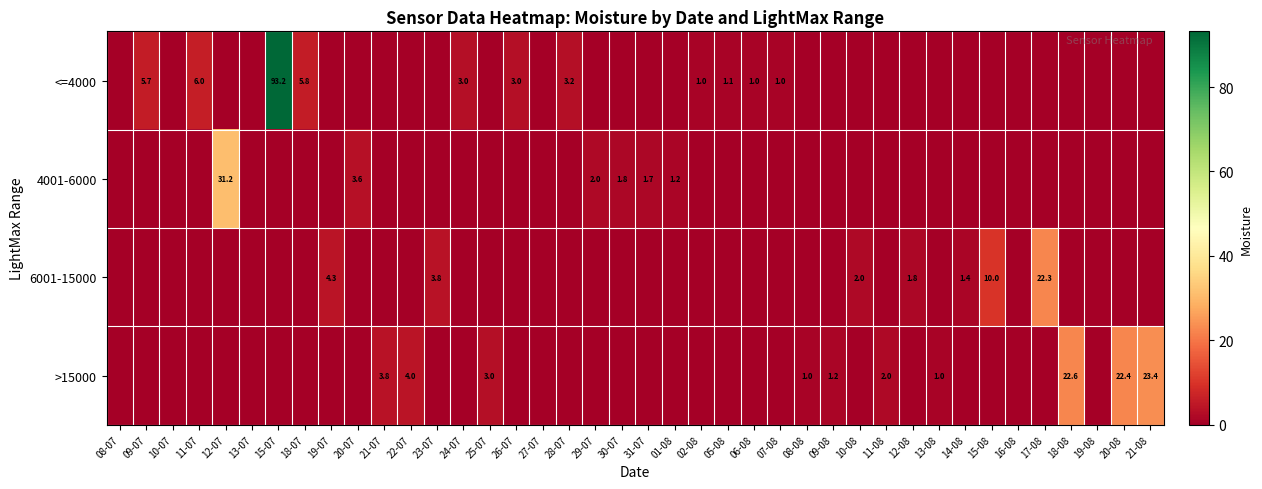

The value of <=4000 at 09-07 is 5.7. True or false?

True